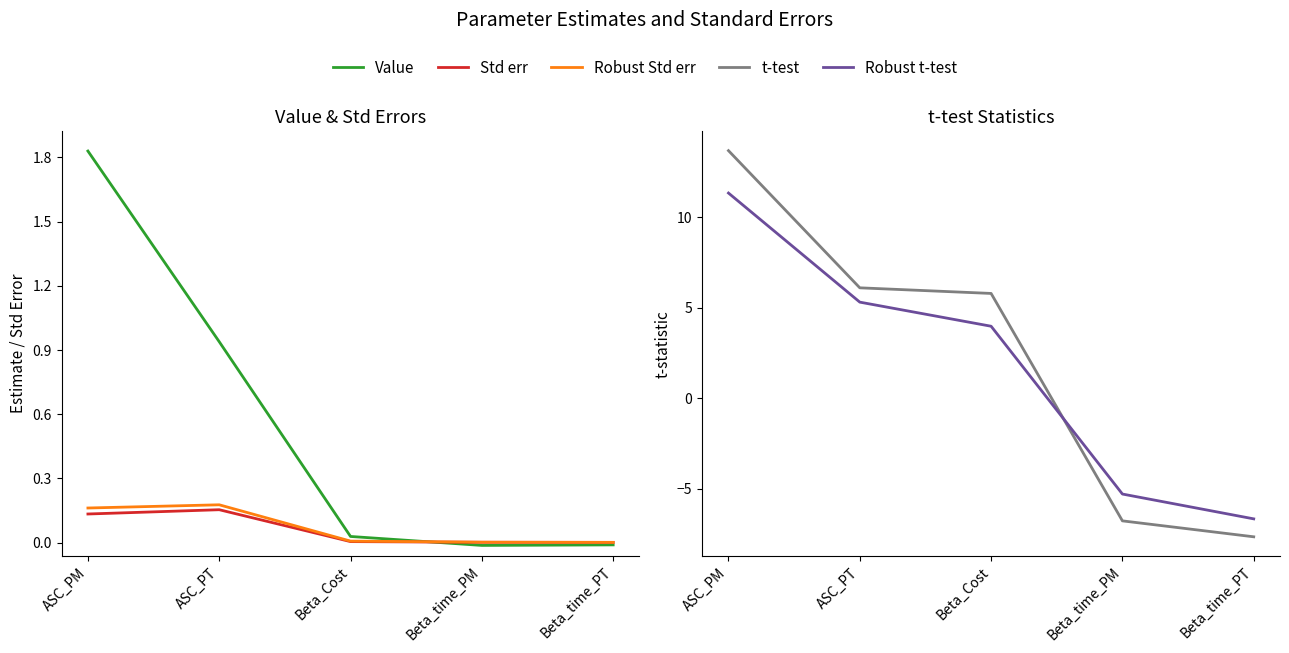

Between ASC_PT and Beta_Cost, which is larger?

ASC_PT